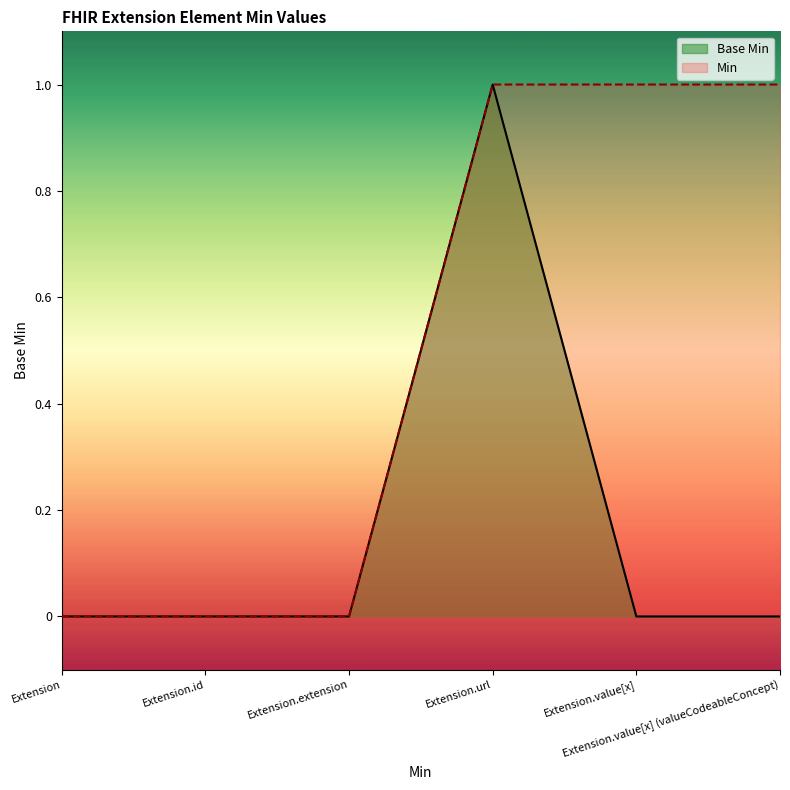

List the series in order of their overall mean, highest first.

Min, Base Min